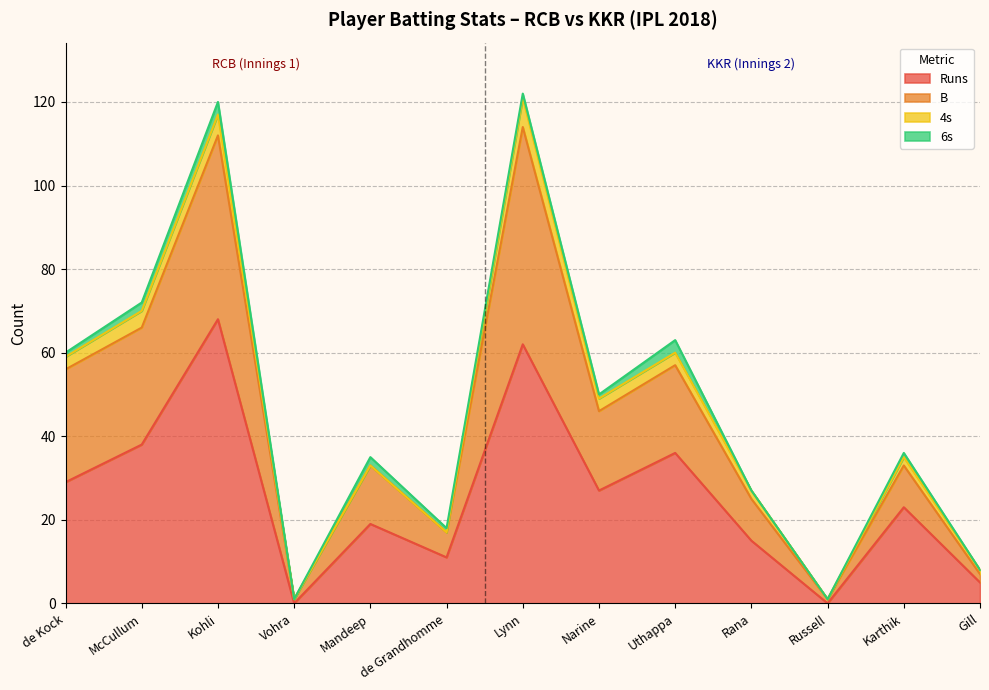

What is the label of the 2nd point from the right?

Karthik